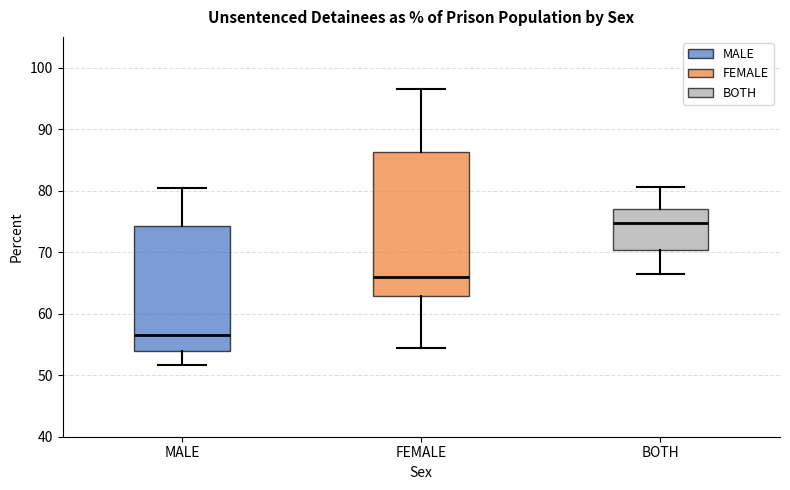

Which box is the tallest, from its lower edge to its upper edge?

FEMALE